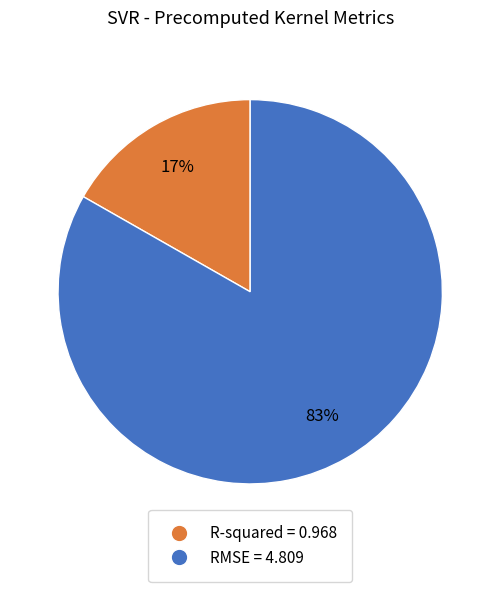

True or false: RMSE accounts for 69% of the total.

False